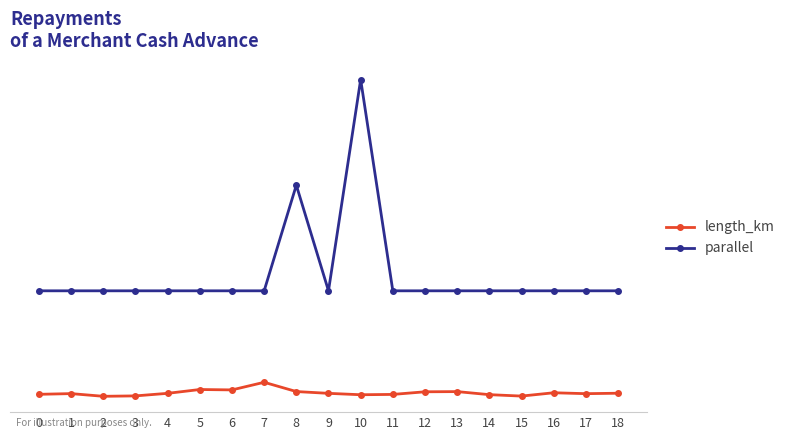

What are all the series names shown in the legend?

length_km, parallel